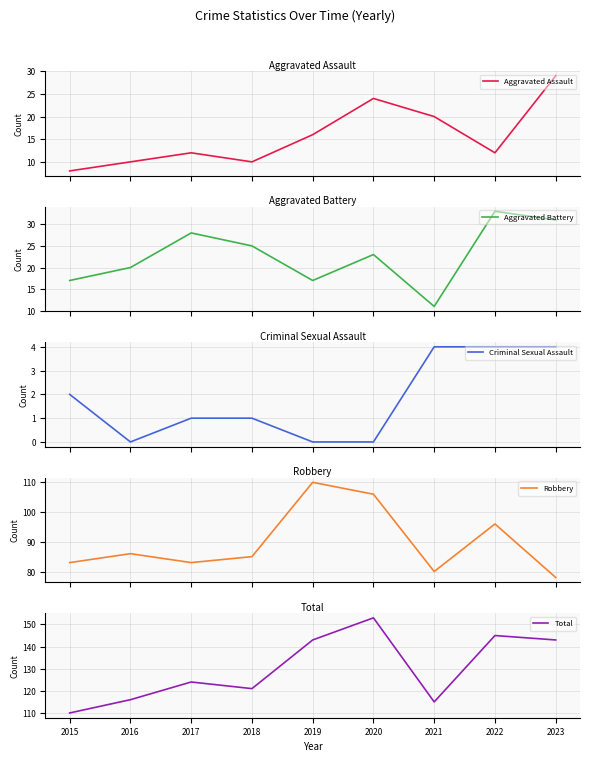

At which label does Criminal Sexual Assault reach its minimum?

2016